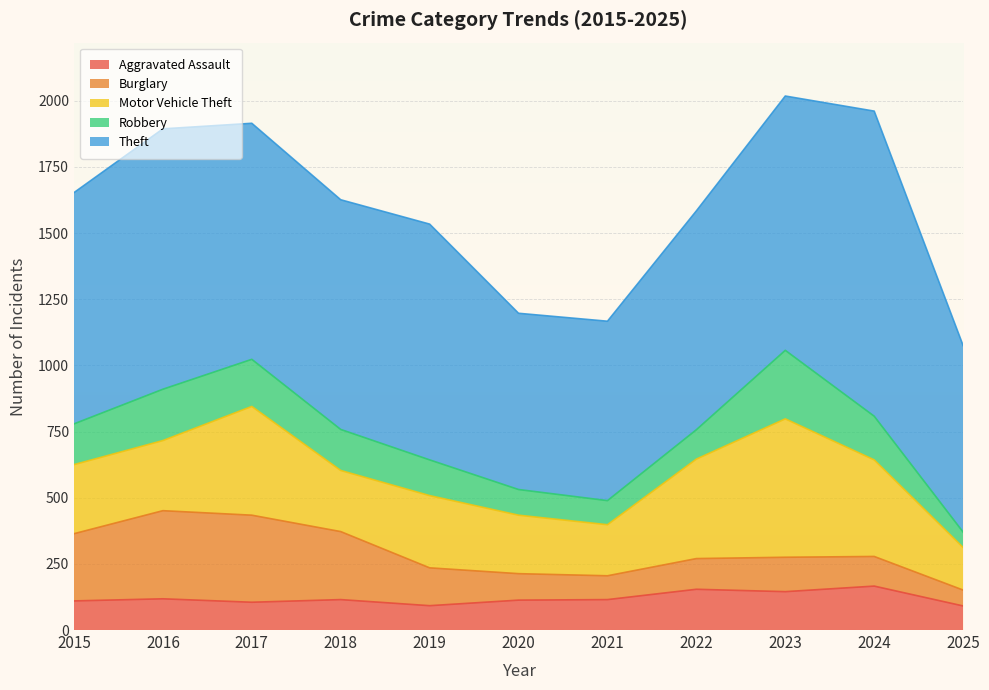

At which category does the chart reach its peak across all series?

2024